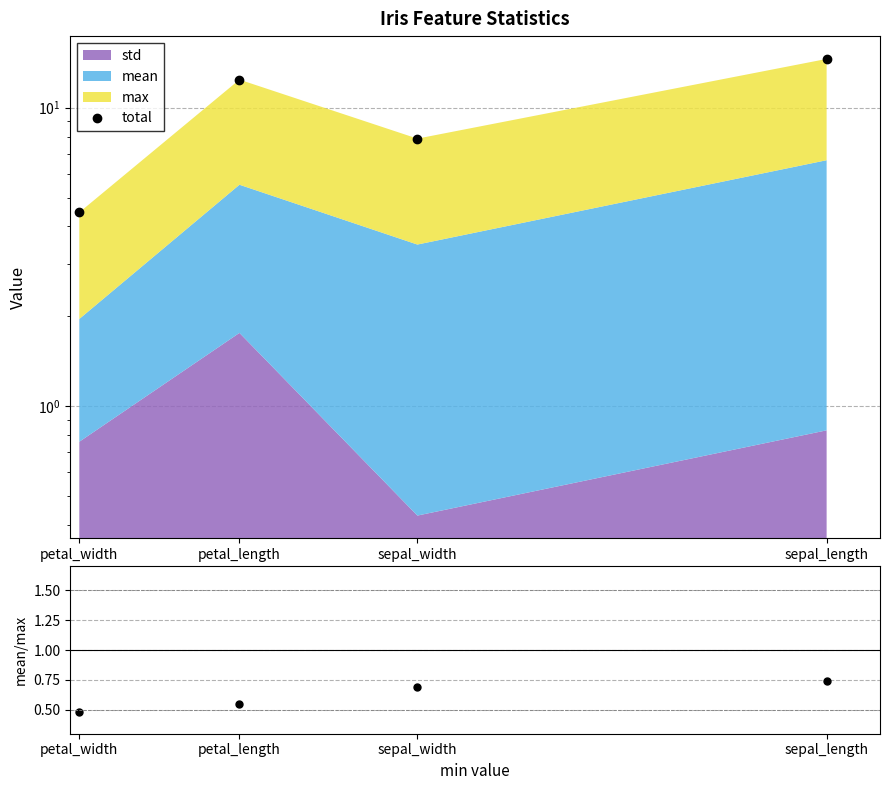

Is the value of total at sepal_length greater than the value of mean/max at sepal_length?

Yes